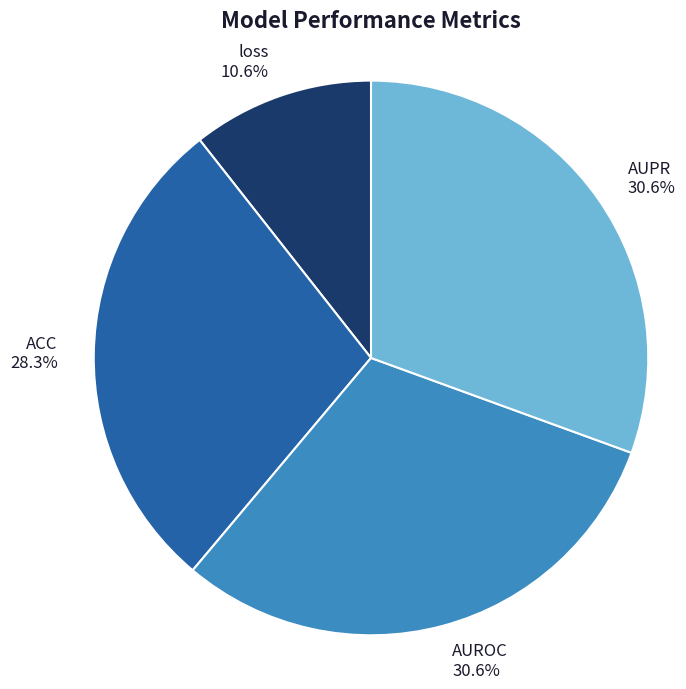

What is the total percentage of ACC and AUROC?

58.8%